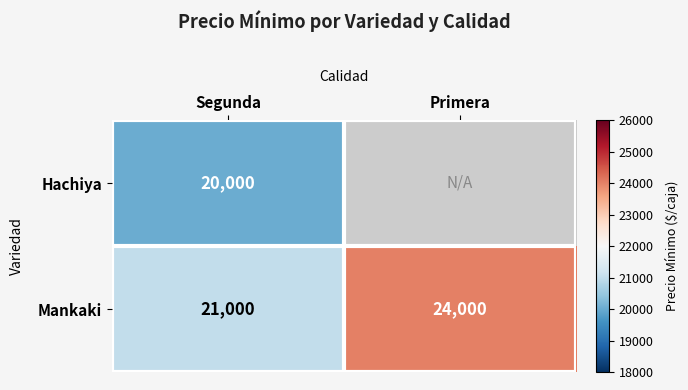

What is the sum of the Mankaki values at Primera and Segunda?

45000